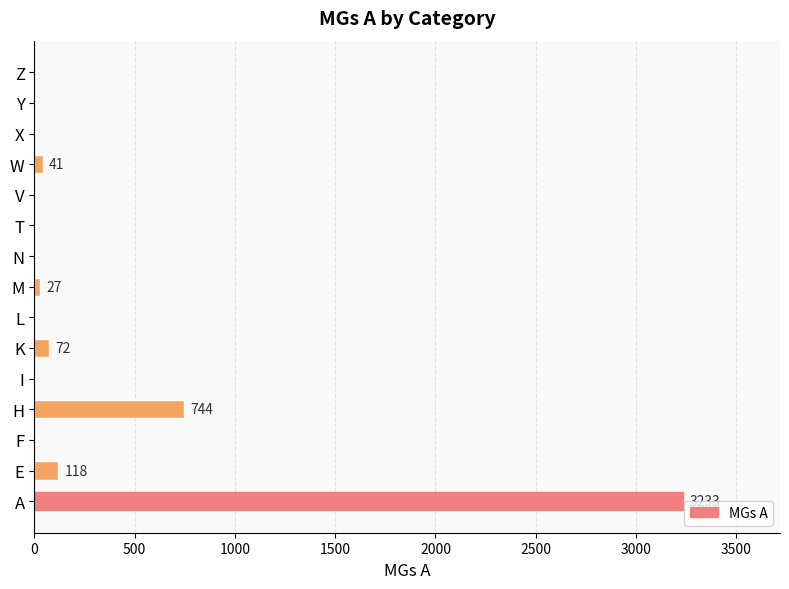

Between H and M, which is larger?

H